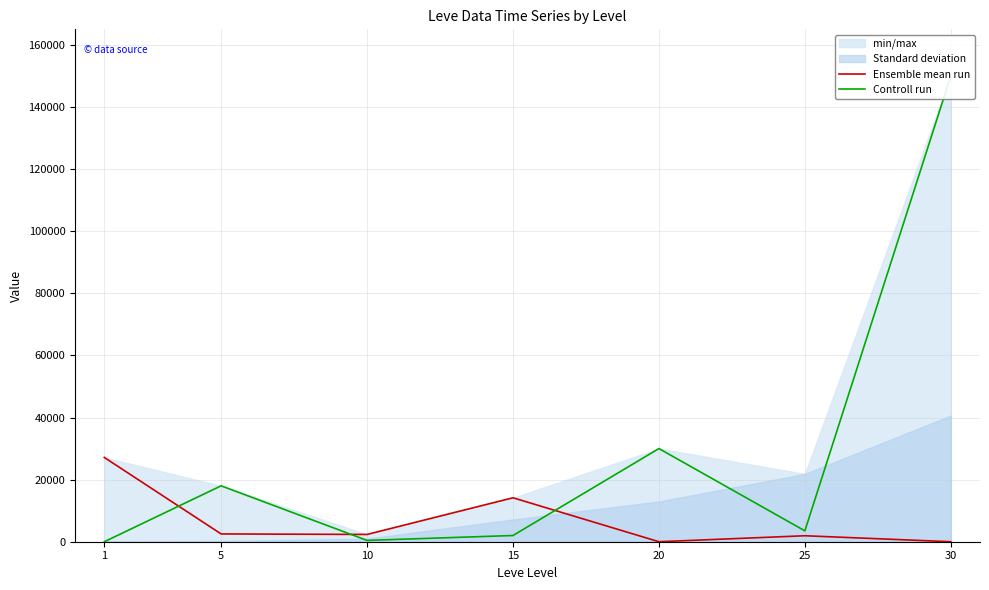

How many data points in Controll run are above 3500?

3